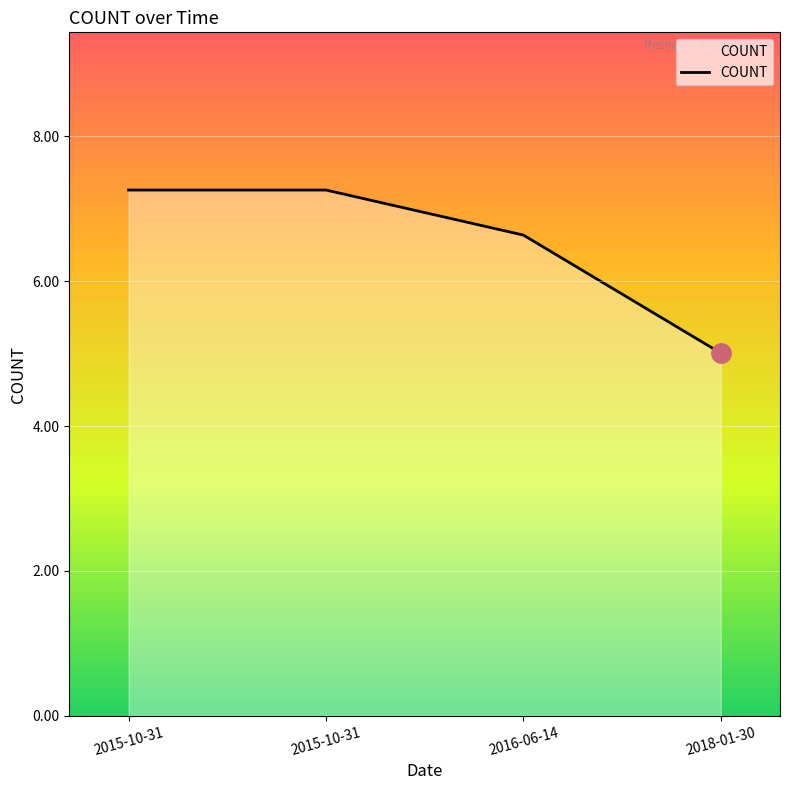

Does the chart display data point markers on the line(s)?

No